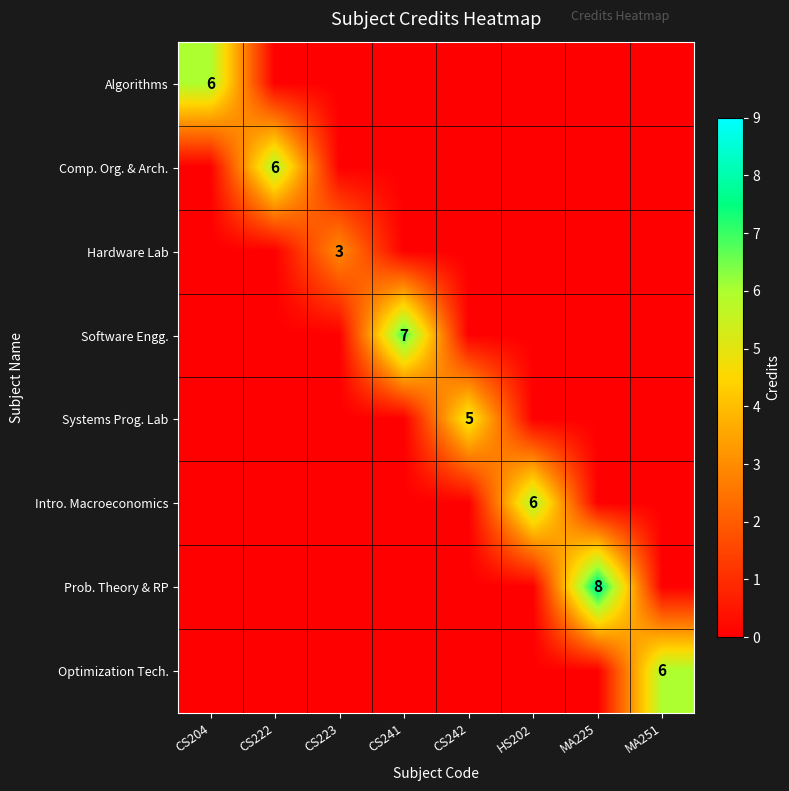

True or false: Systems Prog. Lab has a value of 8 at CS242.

False